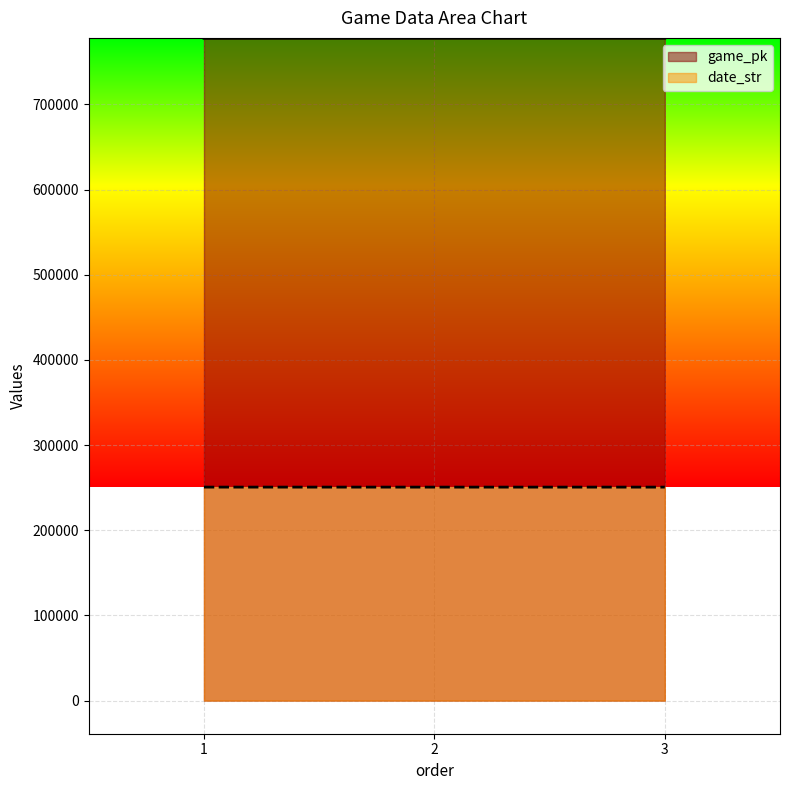

Rank the categories by game_pk value from lowest to highest.

1, 2, 3